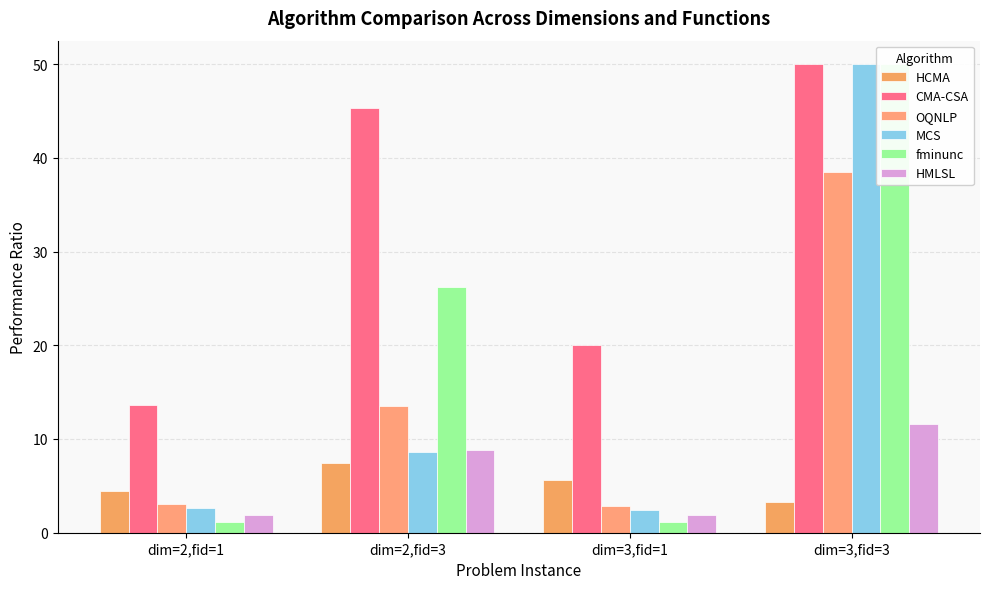

Reading left to right, what are all the values shown in this chart?

HCMA: dim=2,fid=1=4.5	dim=2,fid=3=7.5	dim=3,fid=1=5.6	dim=3,fid=3=3.3
CMA-CSA: dim=2,fid=1=13.7	dim=2,fid=3=45.4	dim=3,fid=1=20.1	dim=3,fid=3=50.0
OQNLP: dim=2,fid=1=3.1	dim=2,fid=3=13.5	dim=3,fid=1=2.9	dim=3,fid=3=38.4
MCS: dim=2,fid=1=2.6	dim=2,fid=3=8.6	dim=3,fid=1=2.4	dim=3,fid=3=50.0
fminunc: dim=2,fid=1=1.2	dim=2,fid=3=26.2	dim=3,fid=1=1.1	dim=3,fid=3=50.0
HMLSL: dim=2,fid=1=1.9	dim=2,fid=3=8.8	dim=3,fid=1=1.9	dim=3,fid=3=11.5